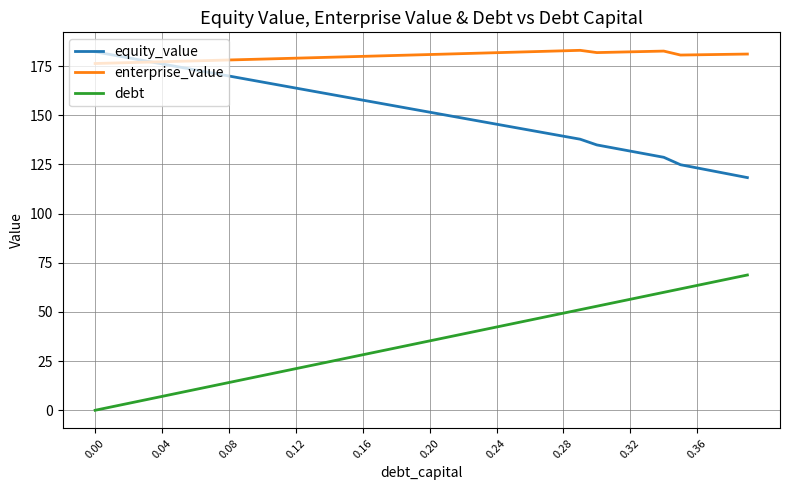

Which series has the largest total across all categories?

enterprise_value